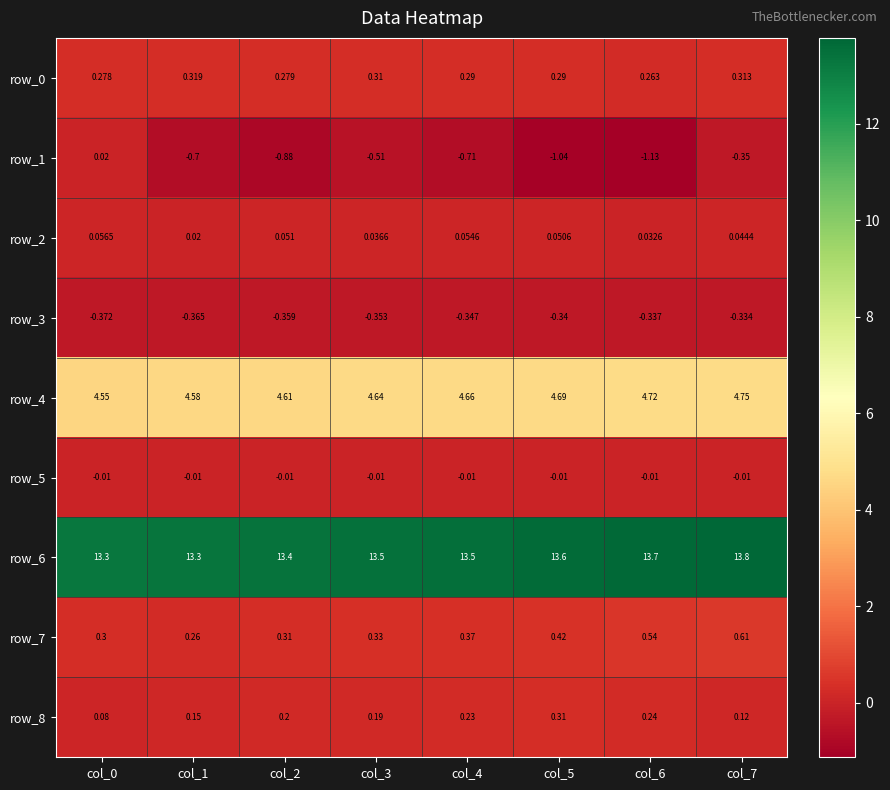

Is the value of row_4 at col_3 greater than the value of row_8 at col_7?

Yes